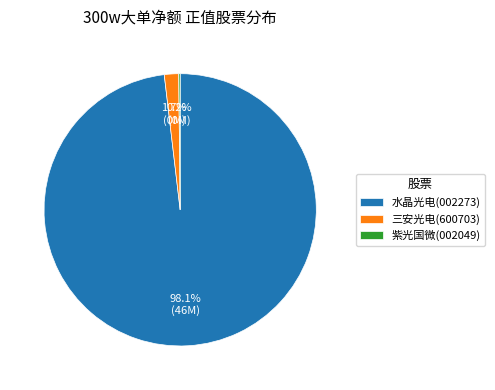

Is there a majority slice in this chart?

Yes